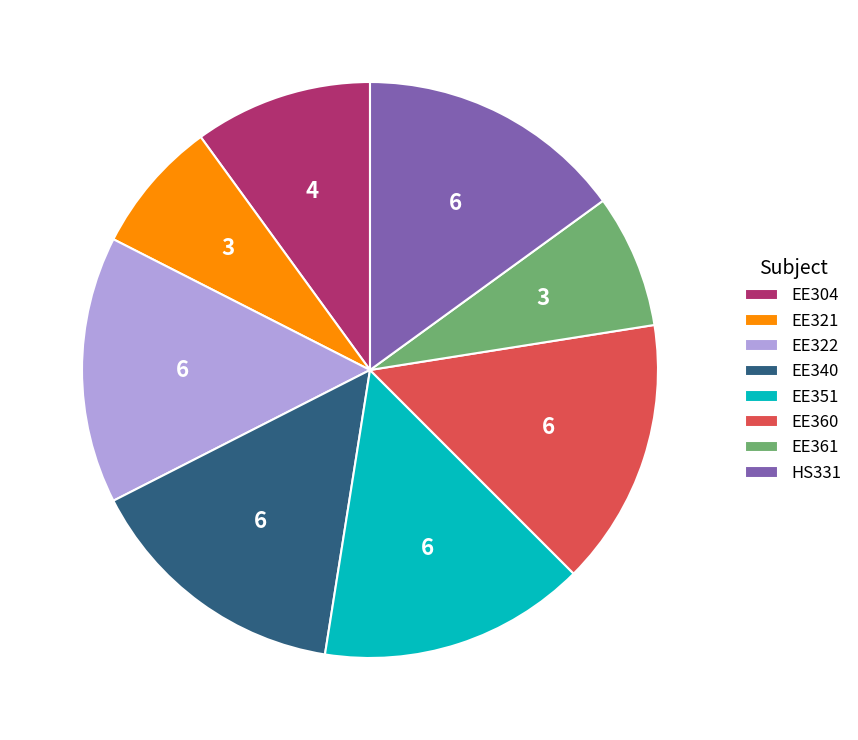

How many slices are in this pie chart?

8